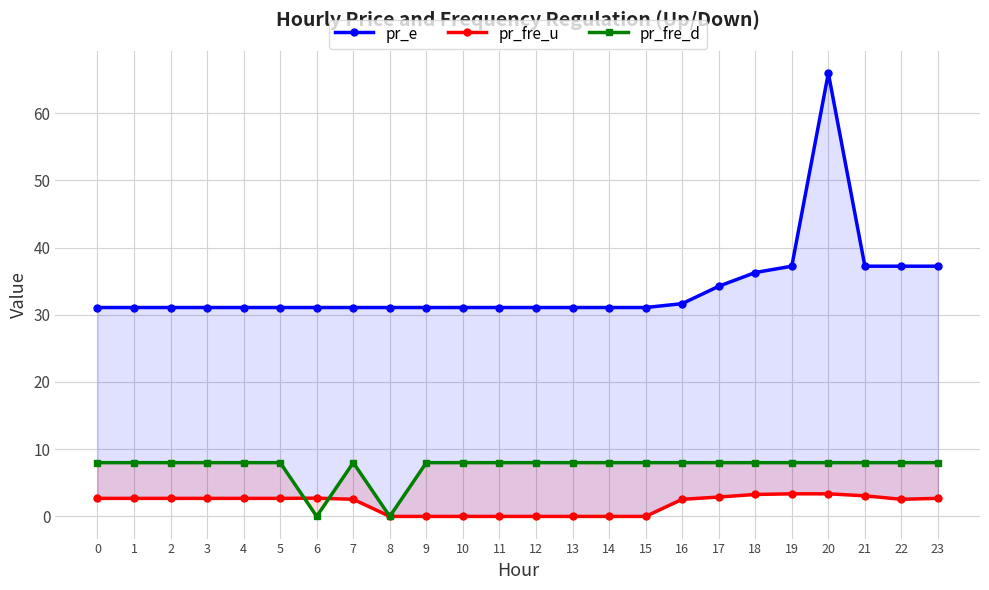

The pr_fre_u series shows 0.0 at 14. True or false?

False